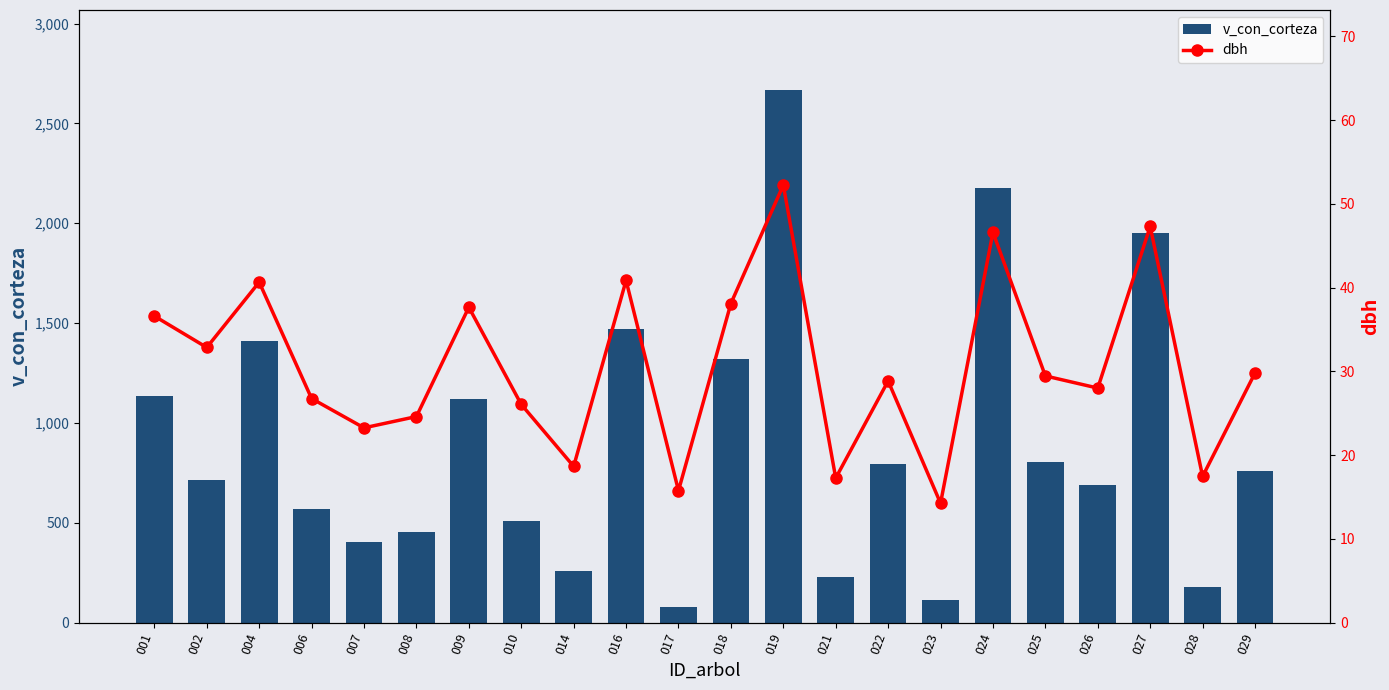

Rank the series at 021 from highest to lowest value.

v_con_corteza, dbh